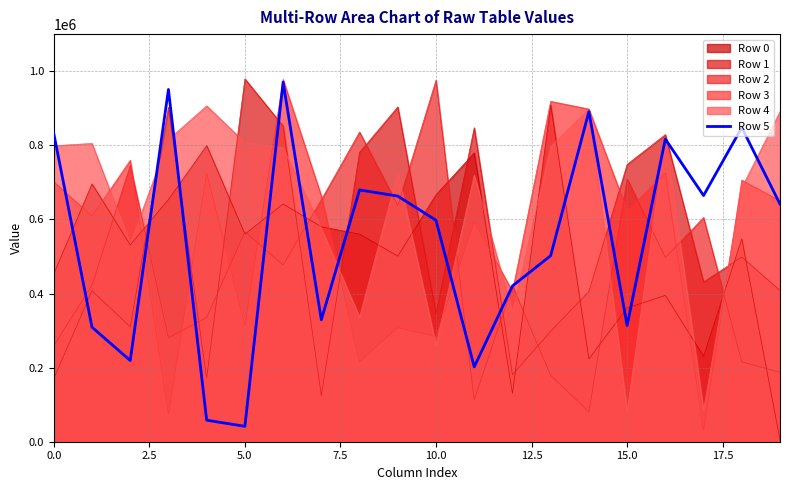

How many lines are shown in the chart?

6